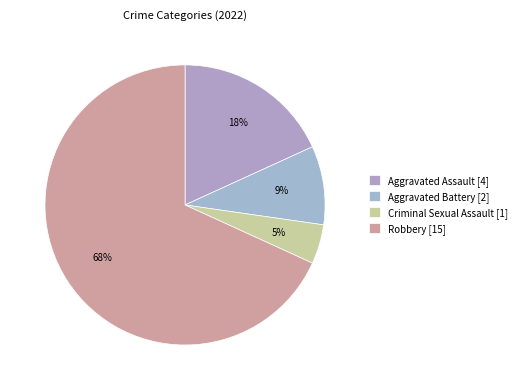

To the nearest percent, what is the average slice percentage?

25%